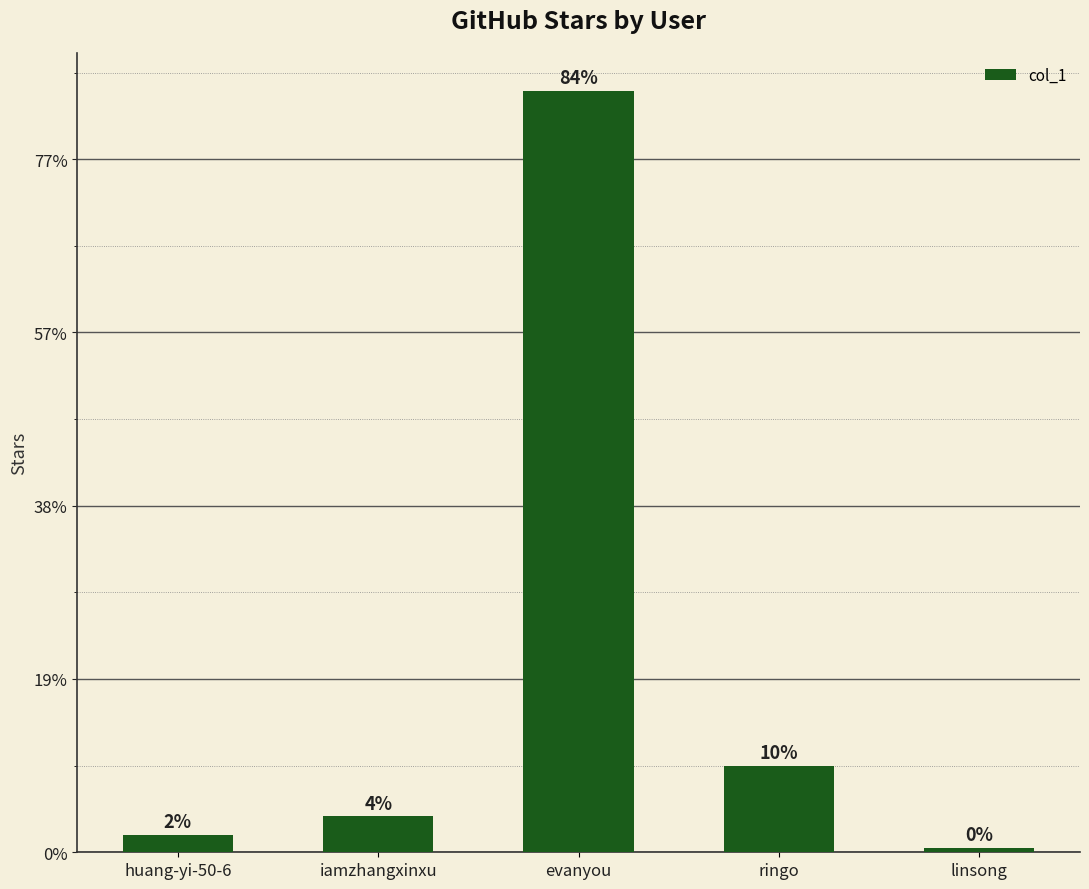

Rank the categories by value from highest to lowest.

evanyou, ringo, iamzhangxinxu, huang-yi-50-6, linsong